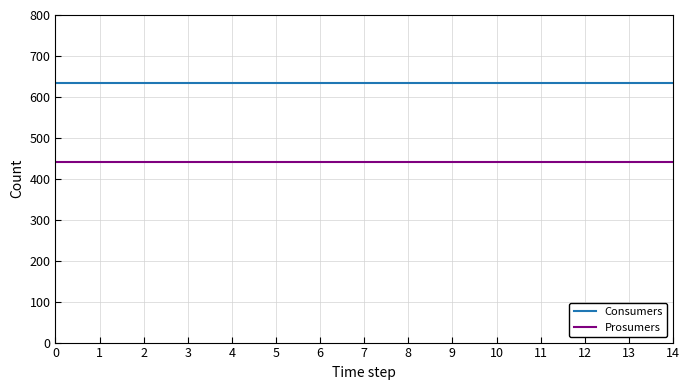

Count the number of categories in the chart.

15